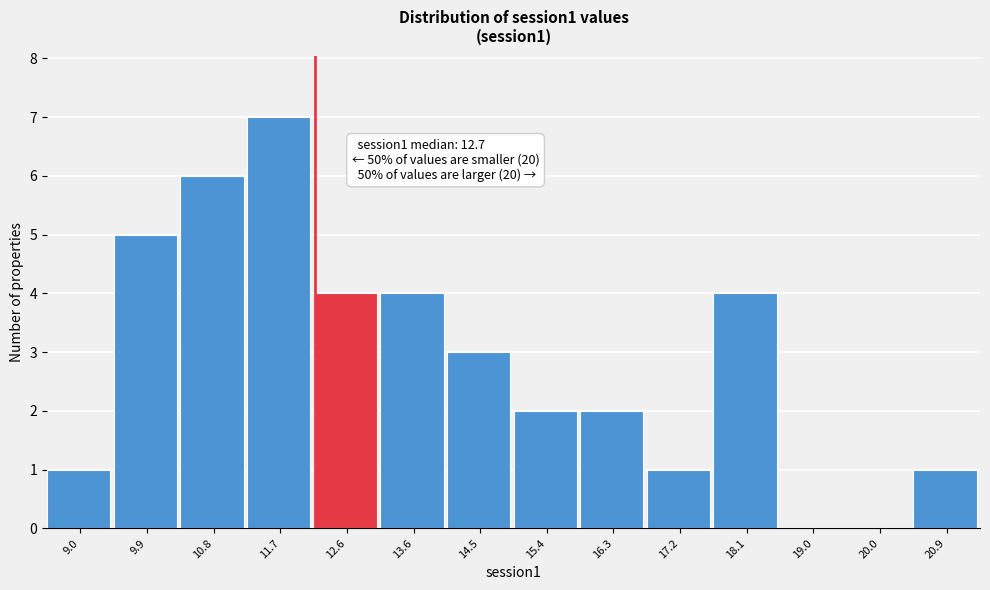

Reading right to left, what are all the values shown in this chart?

20.9=1	20.0=0	19.0=0	18.1=4	17.2=1	16.3=2	15.4=2	14.5=3	13.6=4	12.6=4	11.7=7	10.8=6	9.9=5	9.0=1